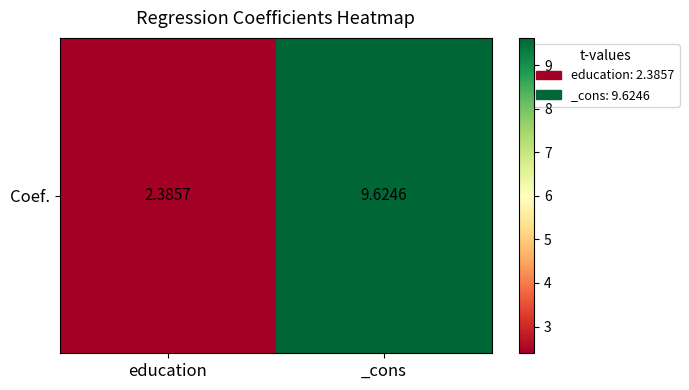

The value at education is 3.4. True or false?

False